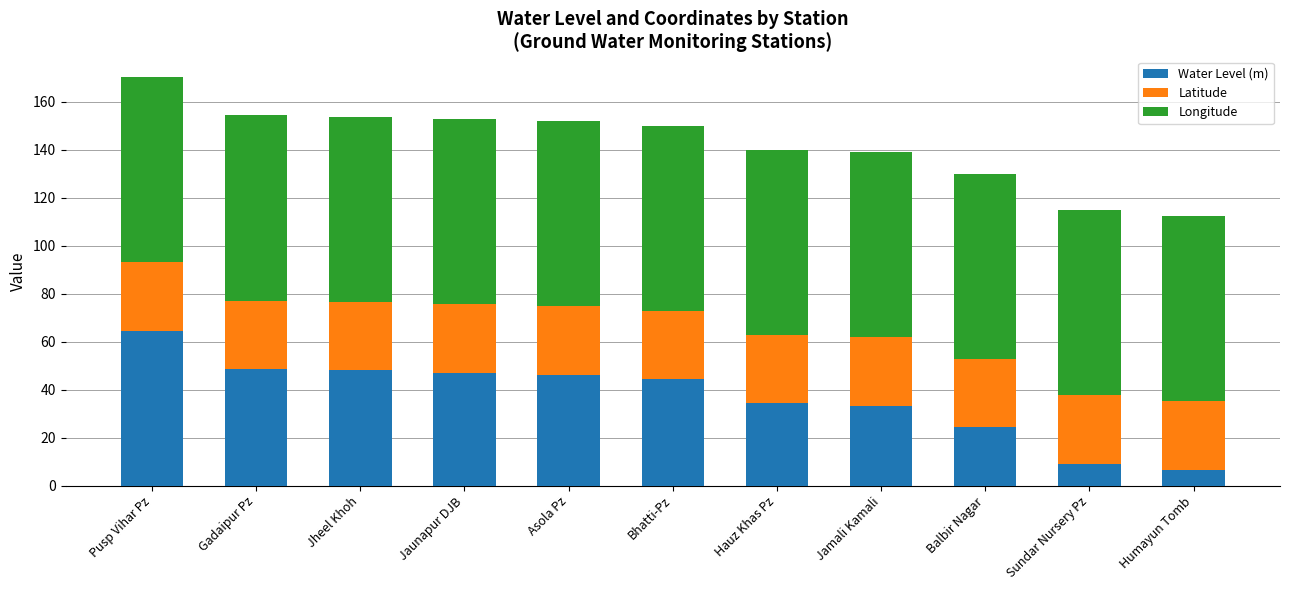

What is the total value across all series at Sundar Nursery Pz?

114.9